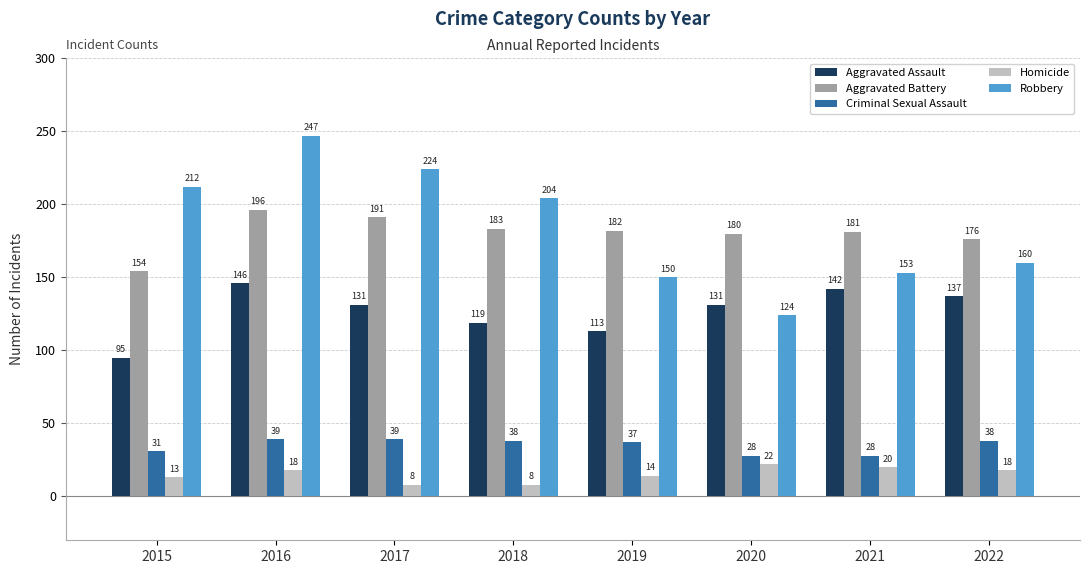

What is the value of the Criminal Sexual Assault bar at the 3rd from the left?

39